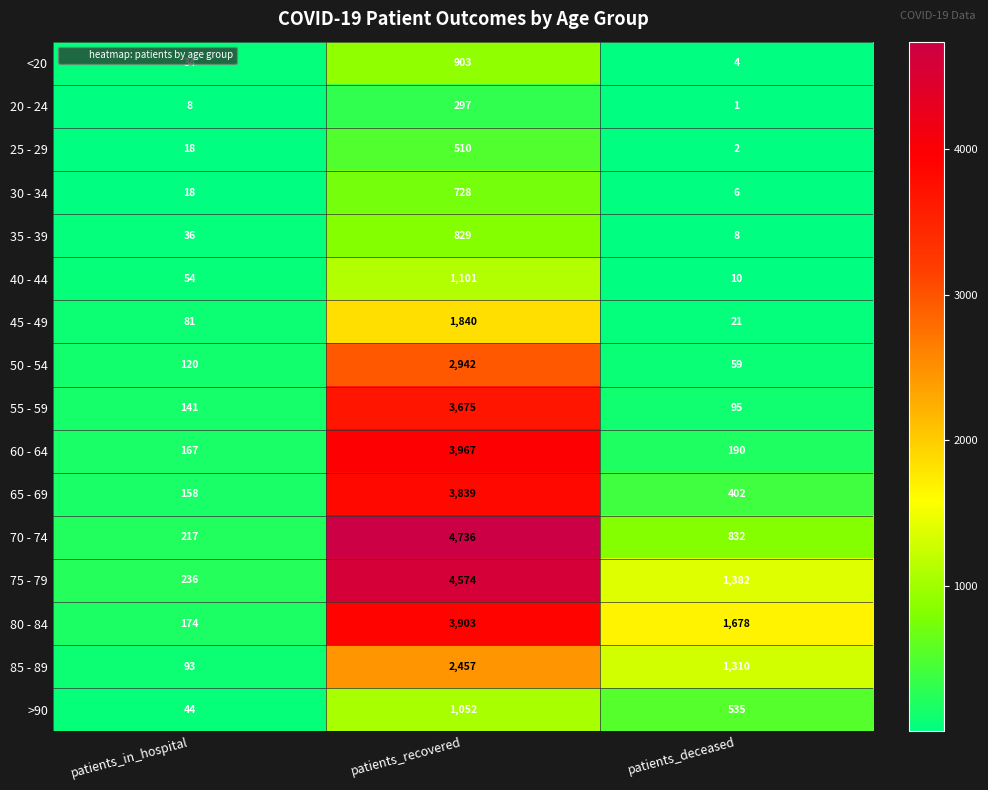

What is the smallest value displayed?

1